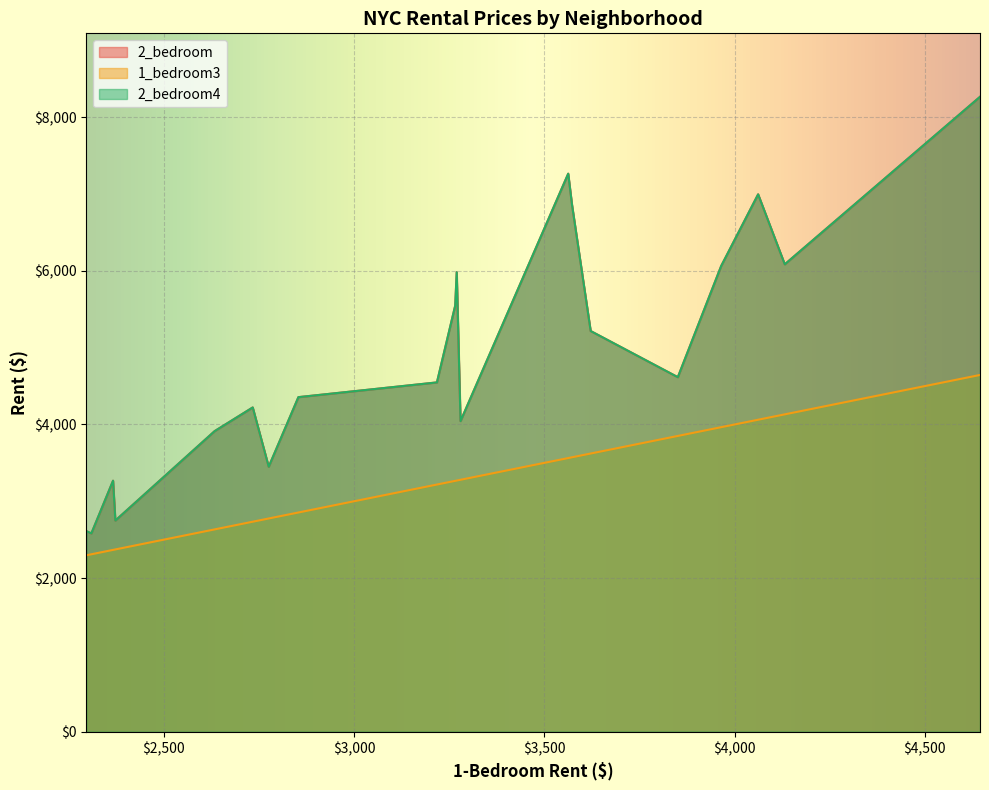

How many categories are shown in the chart?

20